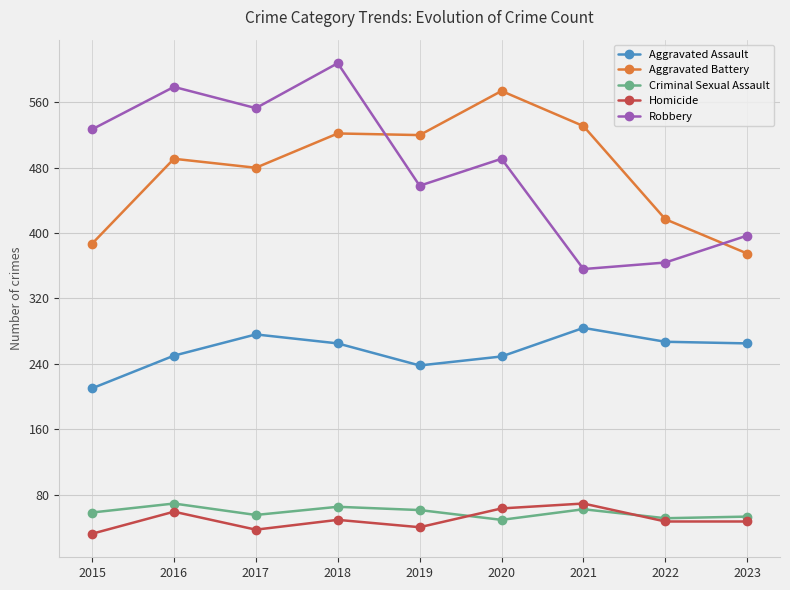

True or false: Homicide and Aggravated Battery intersect in this chart.

False